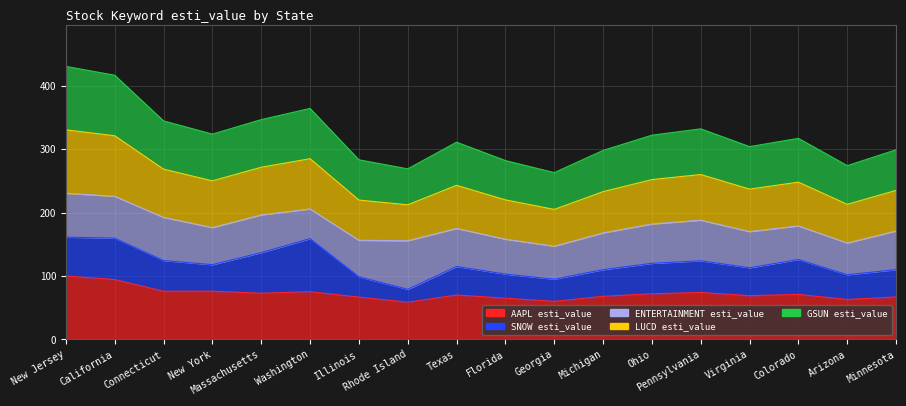

What is the label of the 8th point from the left?

Rhode Island